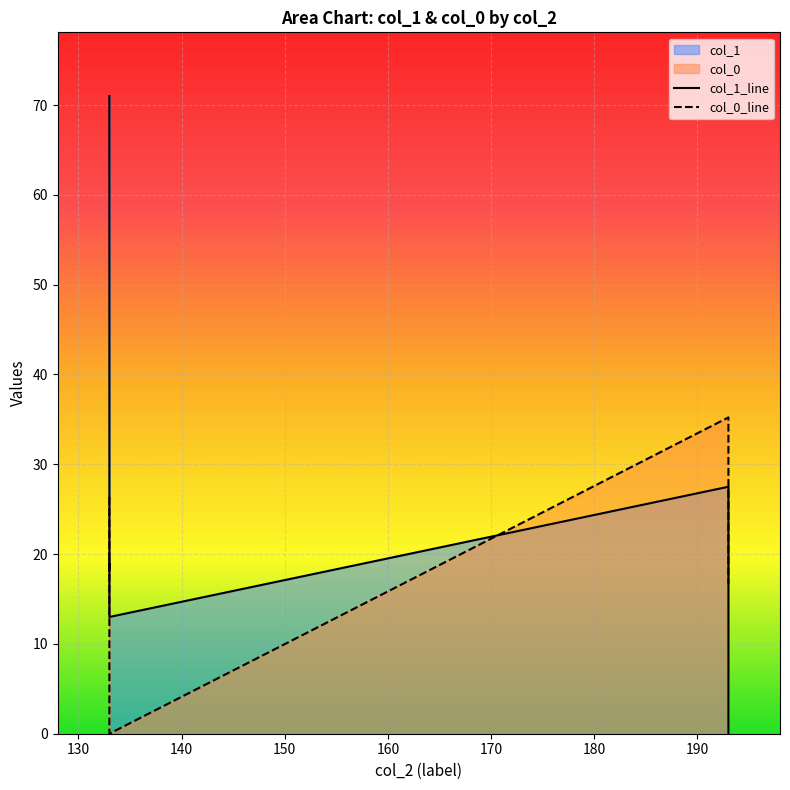

What is the total value across all series at 130?

79.6